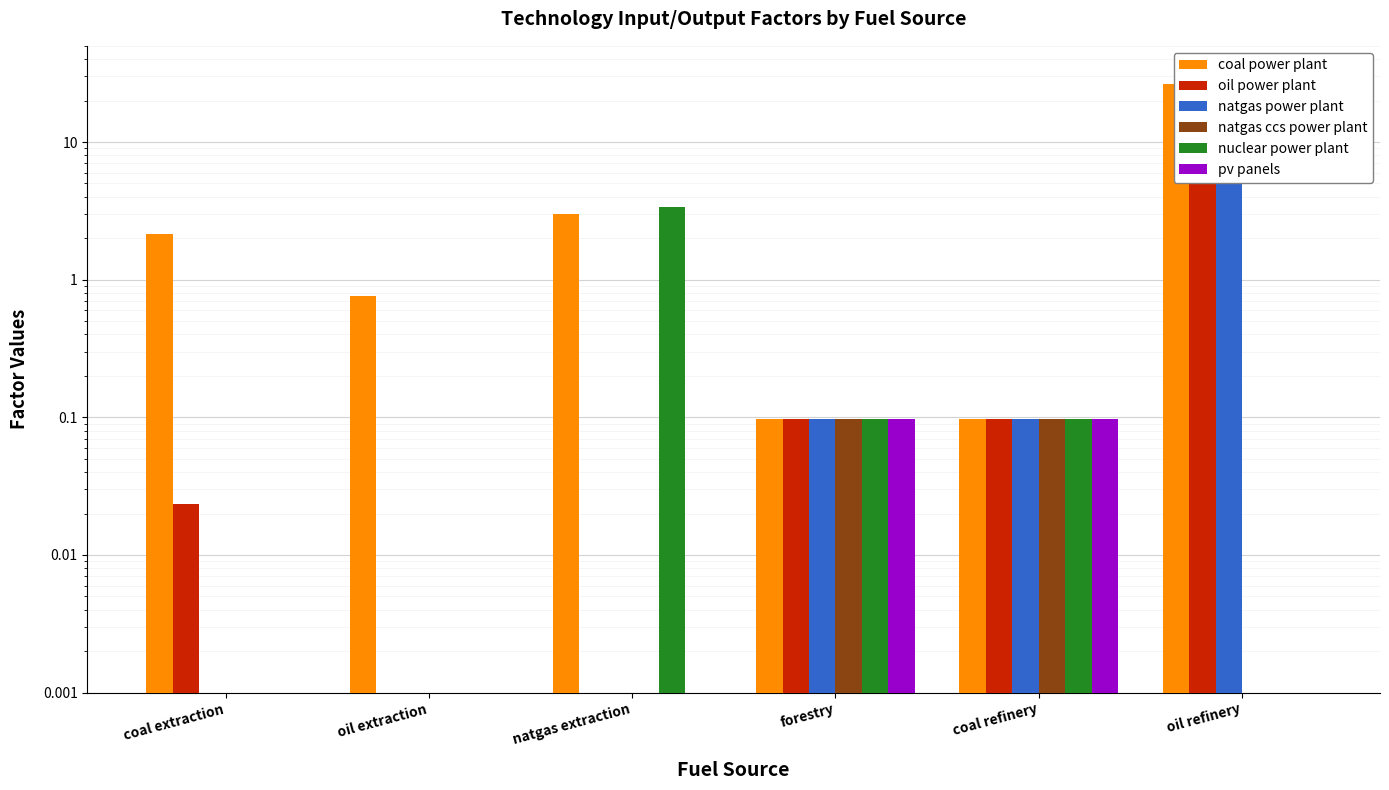

True or false: natgas ccs power plant has a value of 0.1 at coal refinery.

True